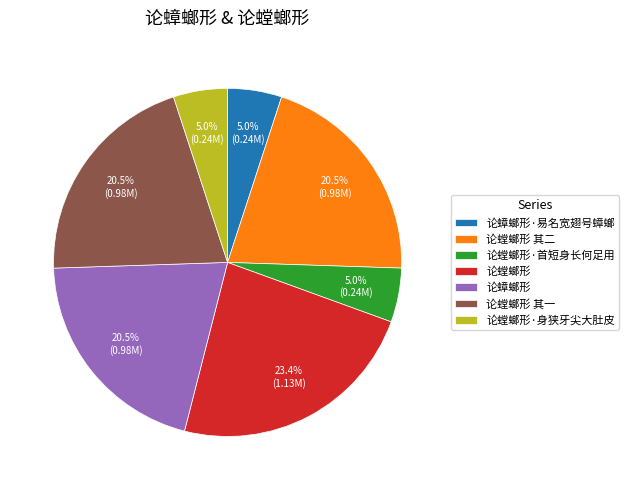

Is 论螳螂形 the majority of the pie?

No